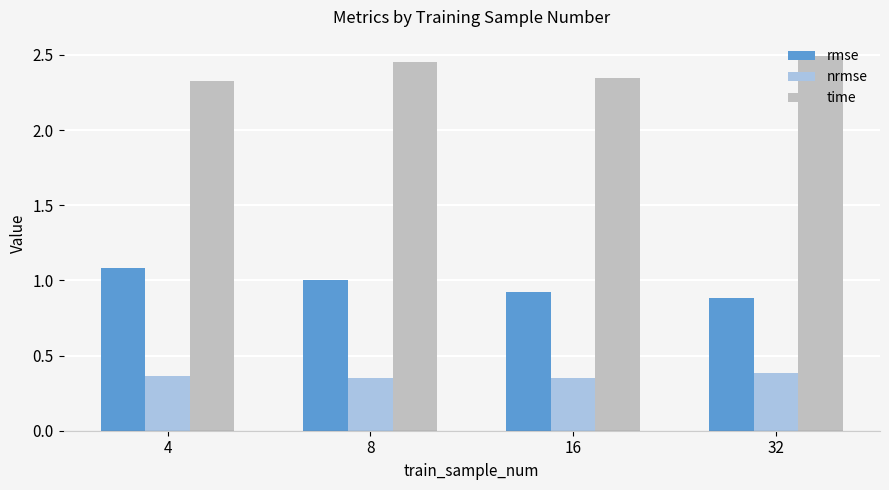

What is the total value across all series at 16?

3.6